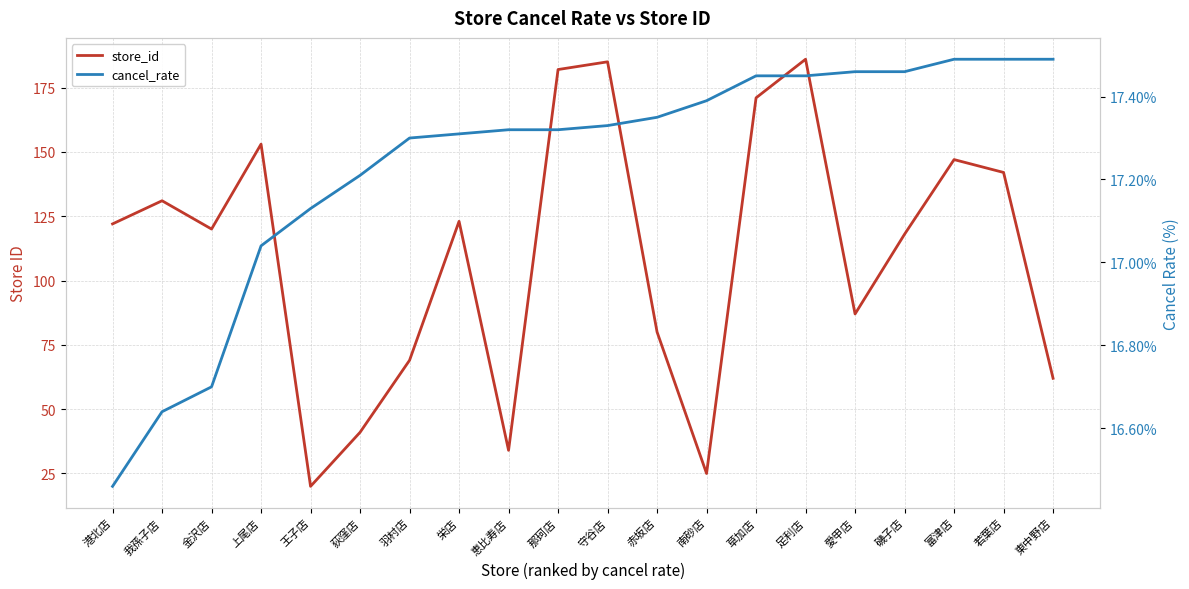

At which label does store_id reach its minimum?

王子店